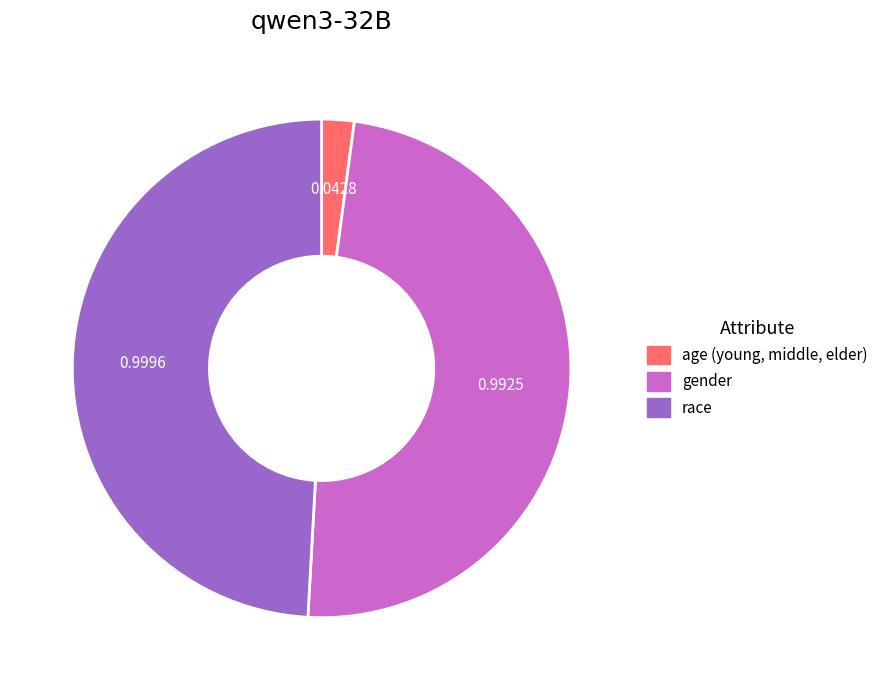

Is the sum of race and age (young, middle, elder) greater than half?

Yes